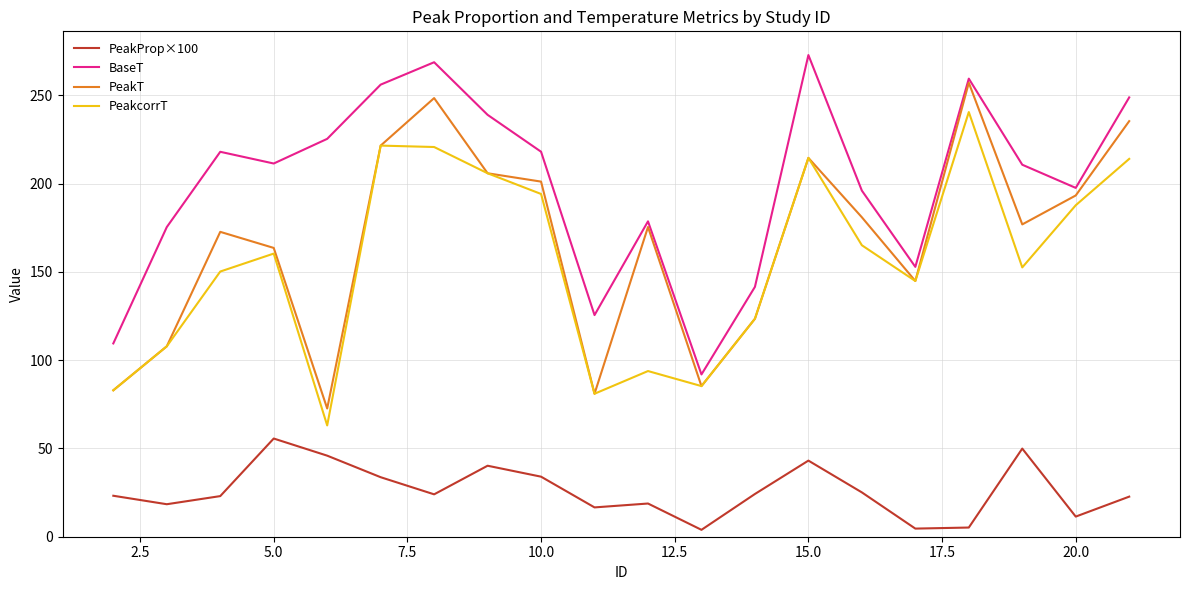

What is the greatest value displayed?

272.7